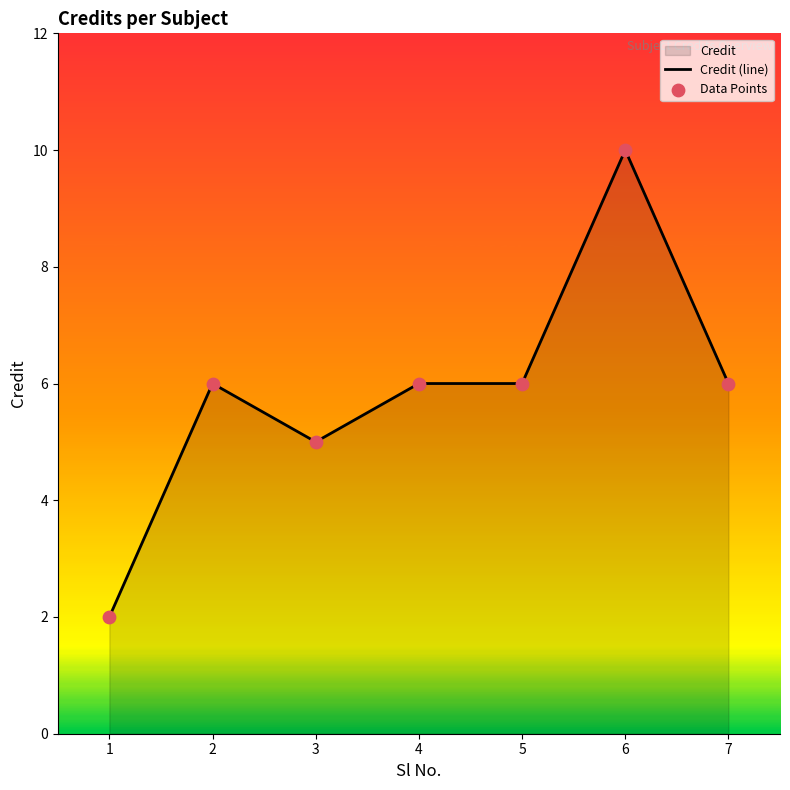

Is the value of Data Points at 7 greater than the value of Credit (line) at 3?

Yes